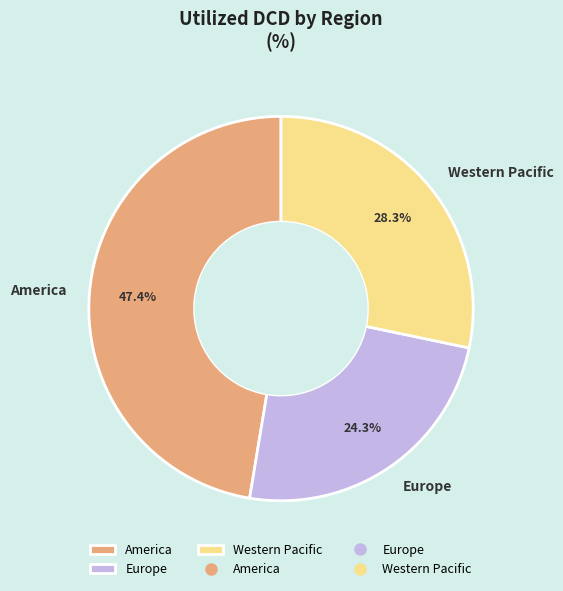

Approximately how many times larger is the value at Western Pacific compared to America?

0.6